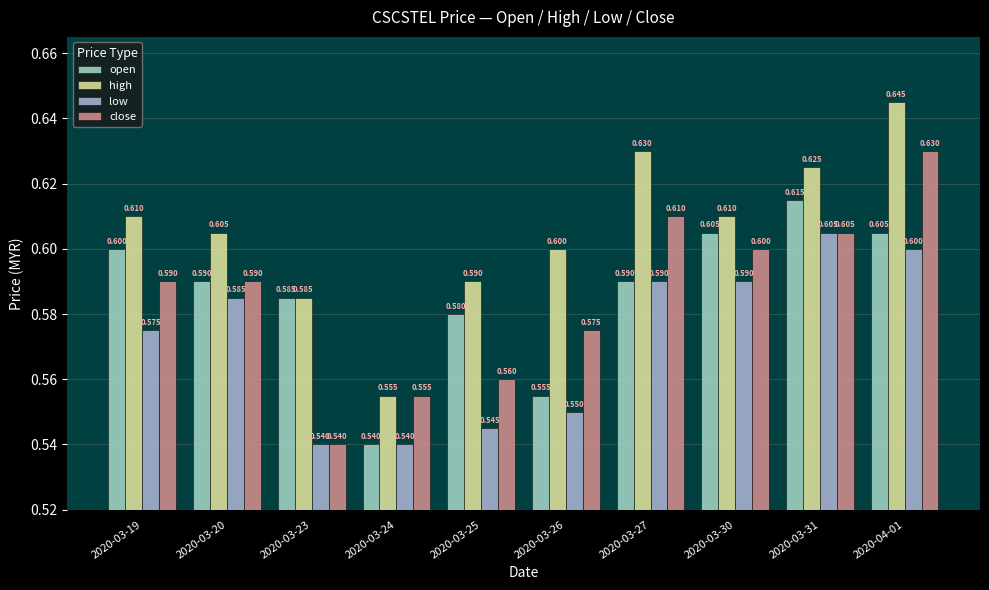

Is it true that high equals 1.0 at 2020-03-26?

False